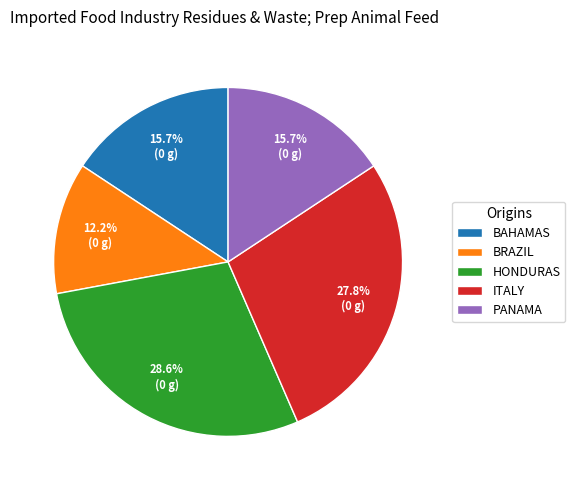

Does any single category account for the majority?

No